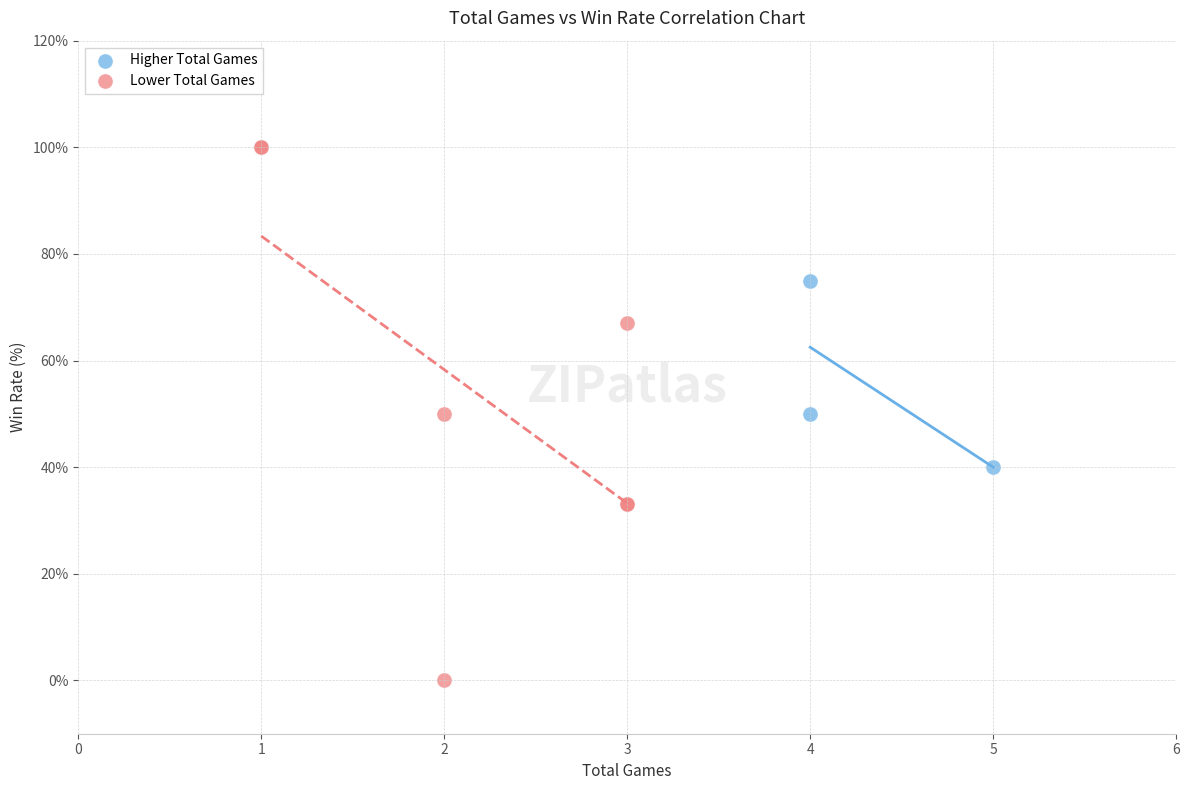

Which series reaches the maximum Y coordinate?

Lower Total Games